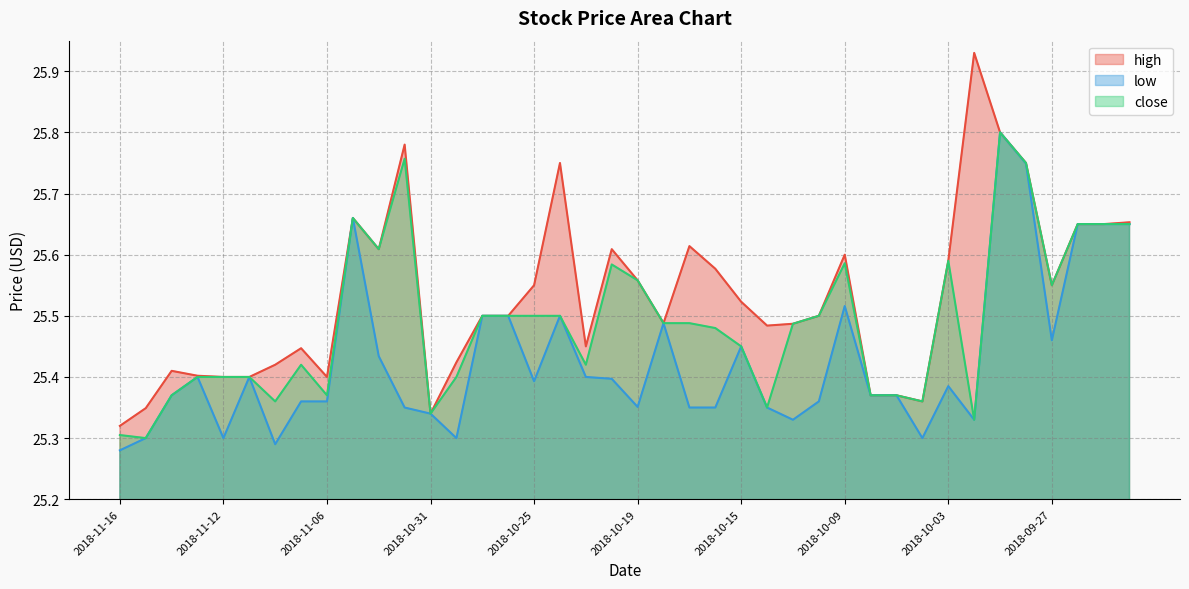

What is the difference between the maximum and second lowest values in the high series?

0.6